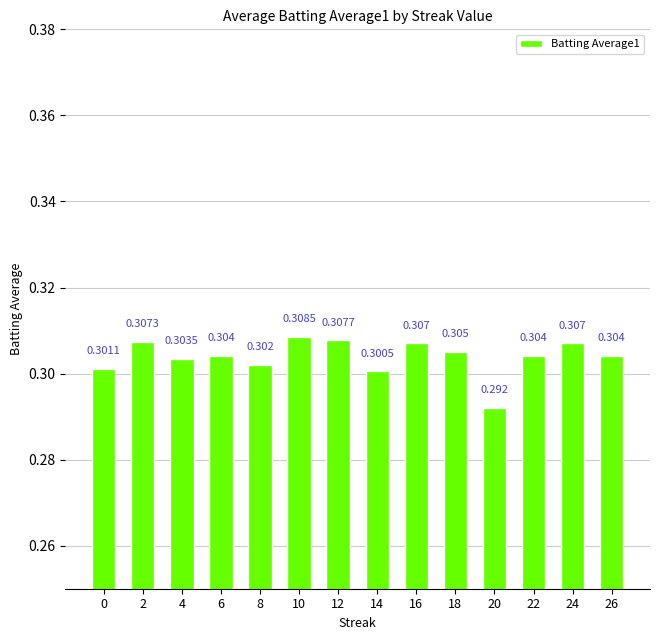

The value at 16 is 0.5. True or false?

False